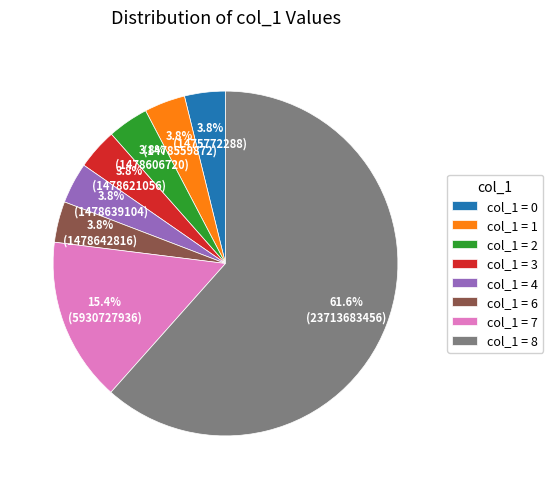

What is the largest slice in the pie chart?

col_1 = 8